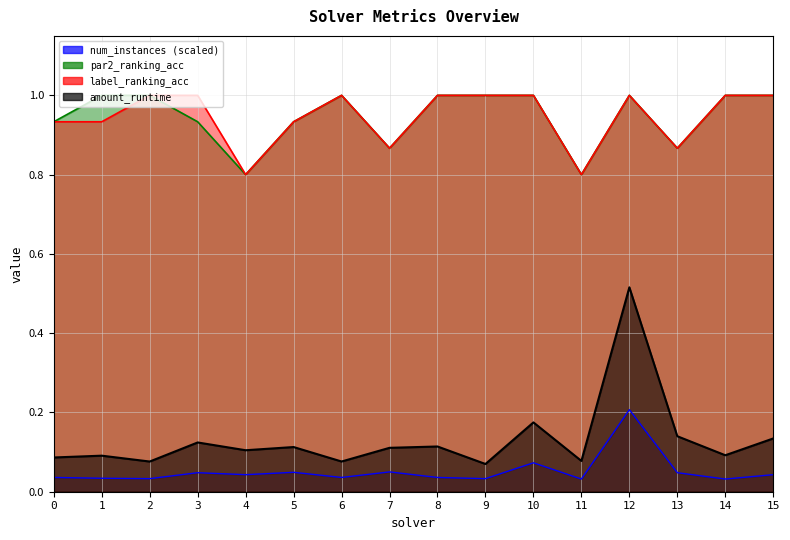

What is the average value of the label_ranking_acc series?

0.9